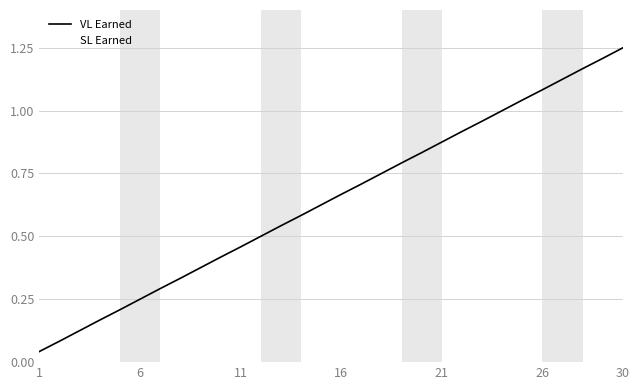

Does the chart display data point markers on the line(s)?

No